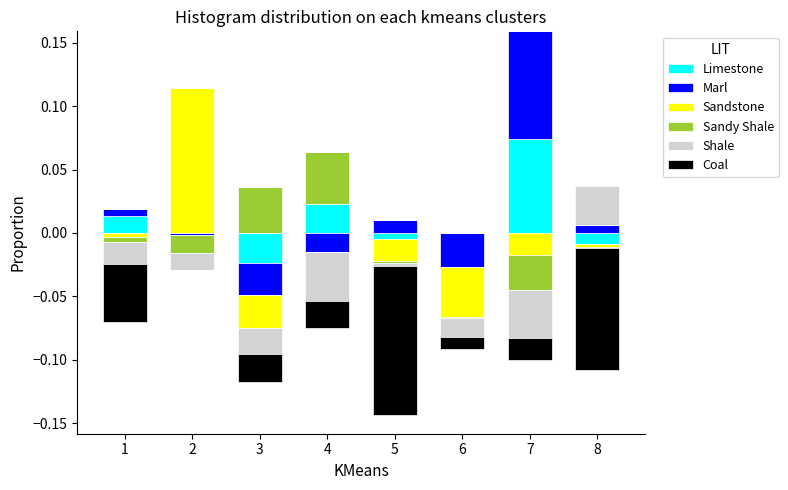

At which category does the chart reach its peak across all series?

2